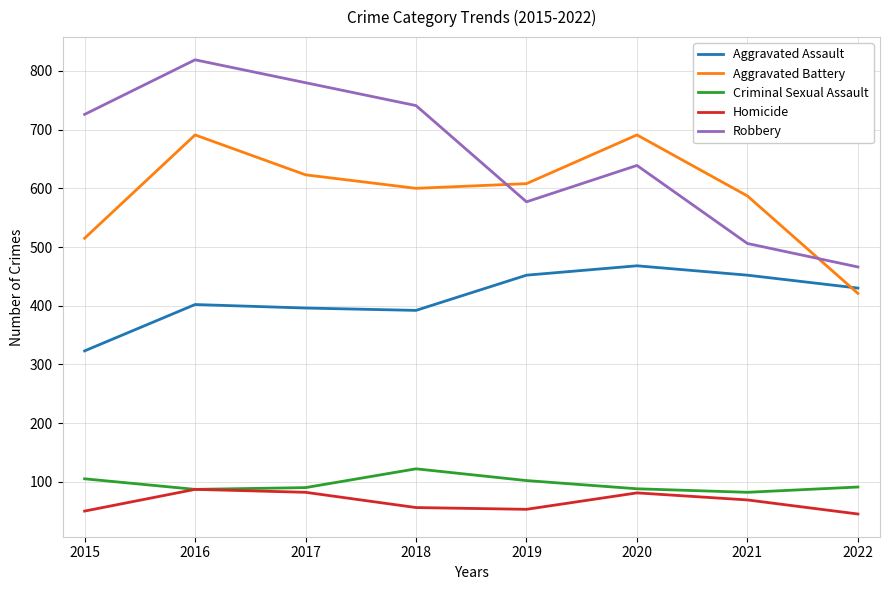

What is the maximum value for Robbery?

819